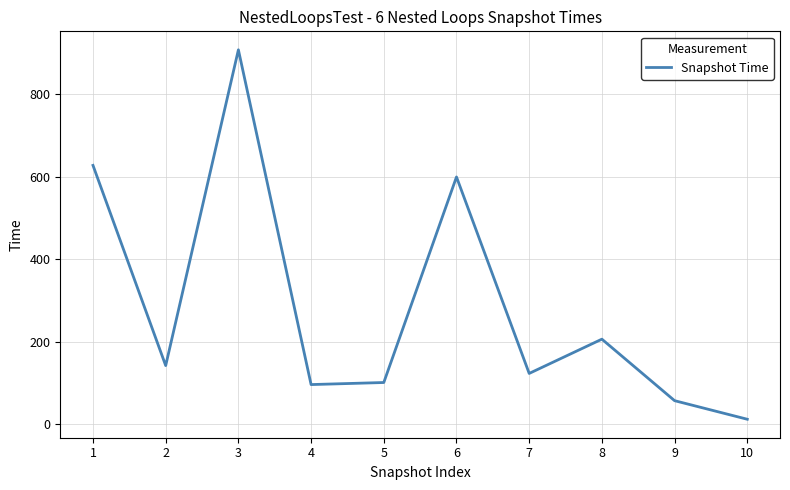

What is the change in value from 1 to 9?

-570